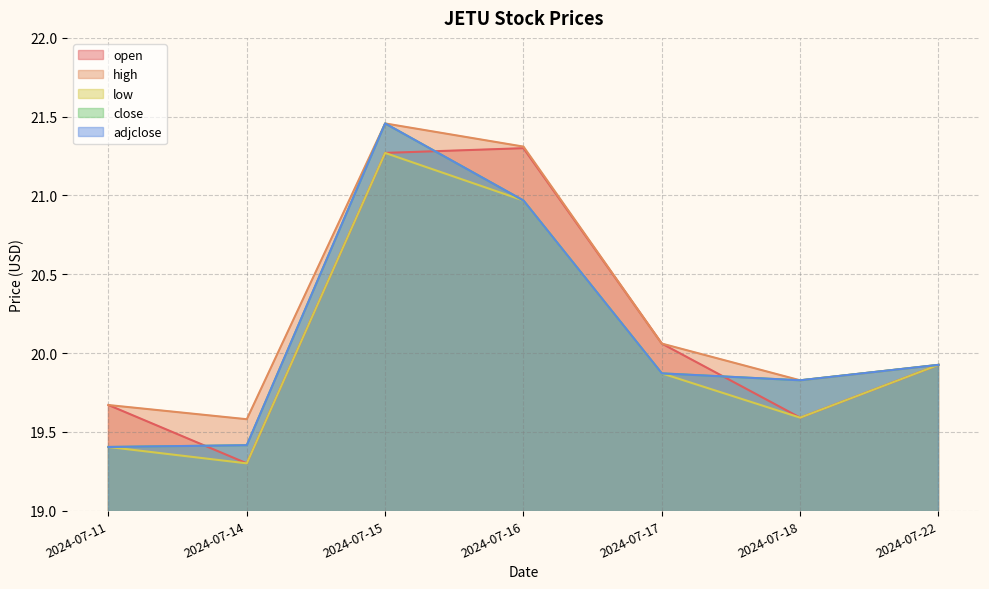

True or false: high and adjclose intersect in this chart.

False